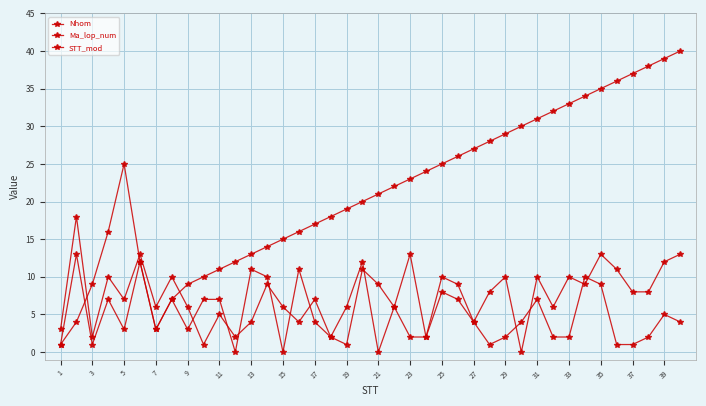

How many values in the STT_mod series are below 22?

20